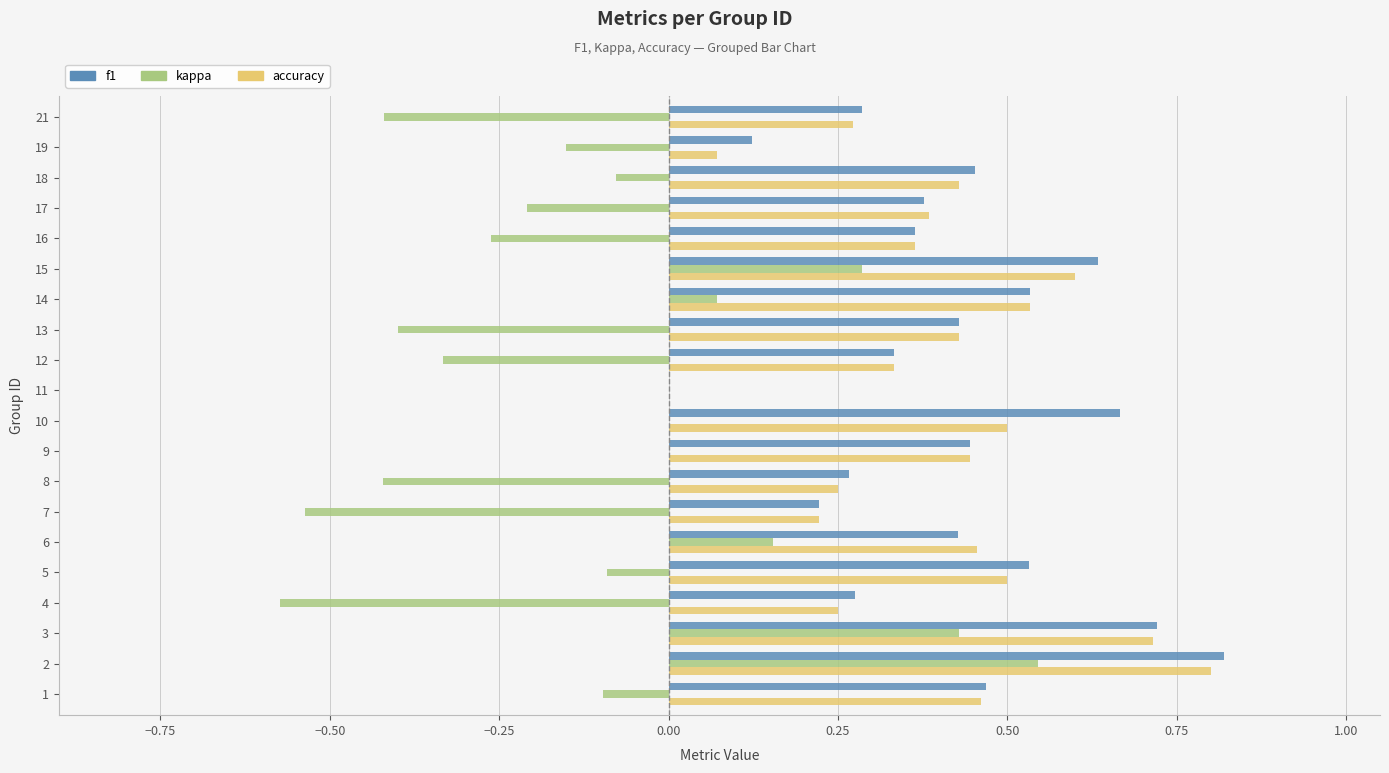

Where is accuracy nearest to the value 0?

11